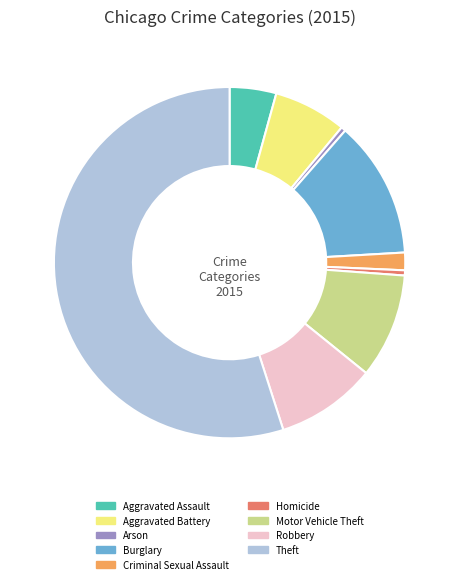

Combined, do Theft and Criminal Sexual Assault account for over 50%?

Yes